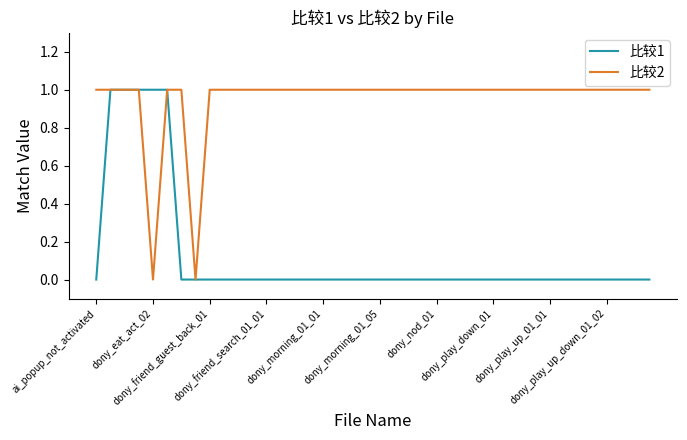

List the series in order of their overall mean, highest first.

比较2, 比较1